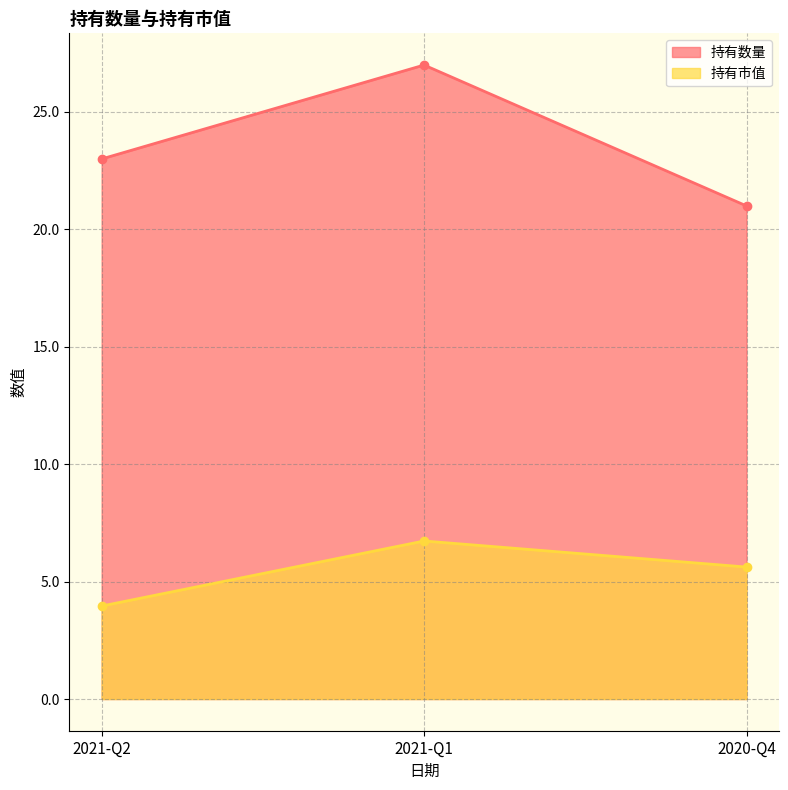

What are all the series names shown in the legend?

持有数量, 持有市值